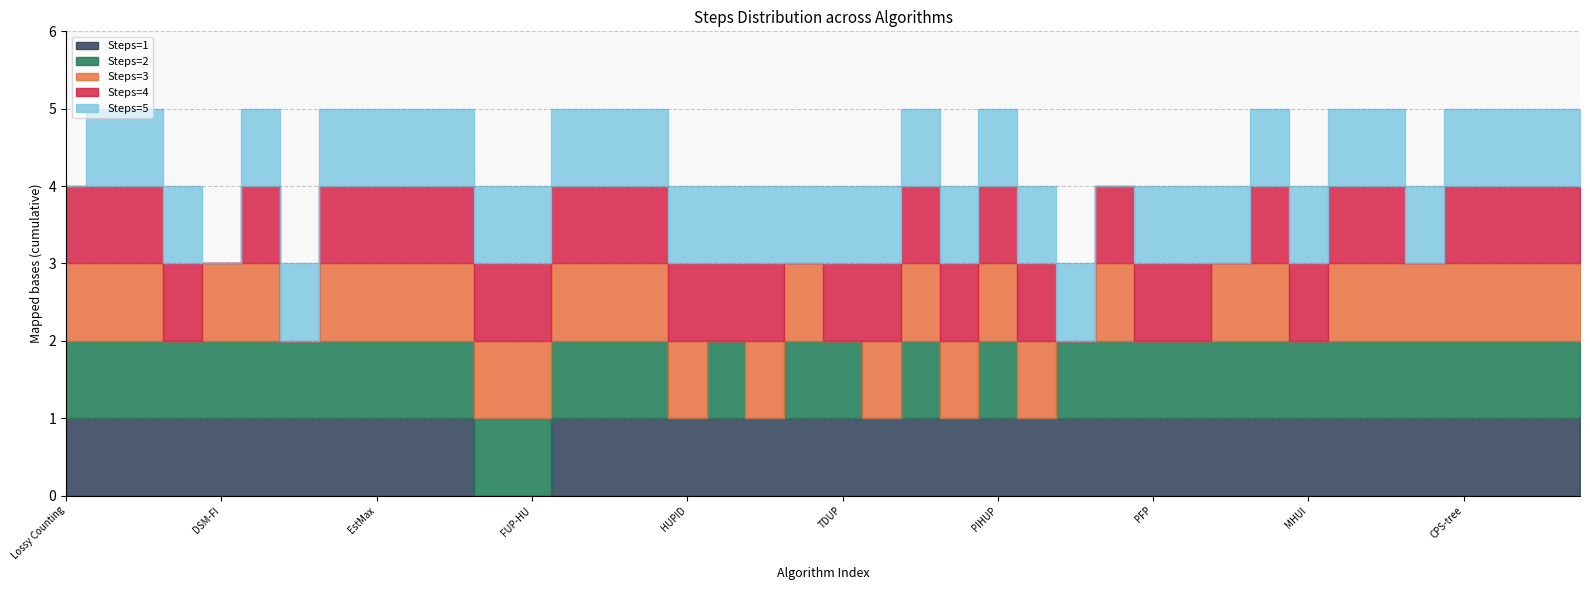

What is the difference between the second highest and second lowest values in the Steps=1 series?

1